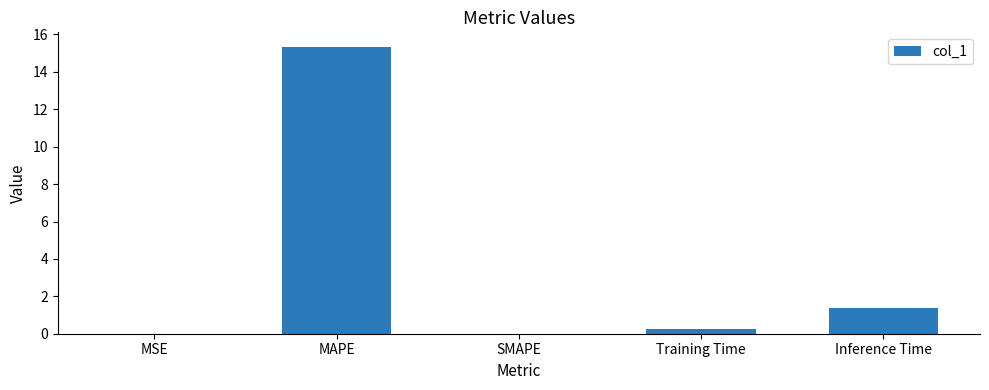

True or false: the data shows 15.3 at MAPE.

True